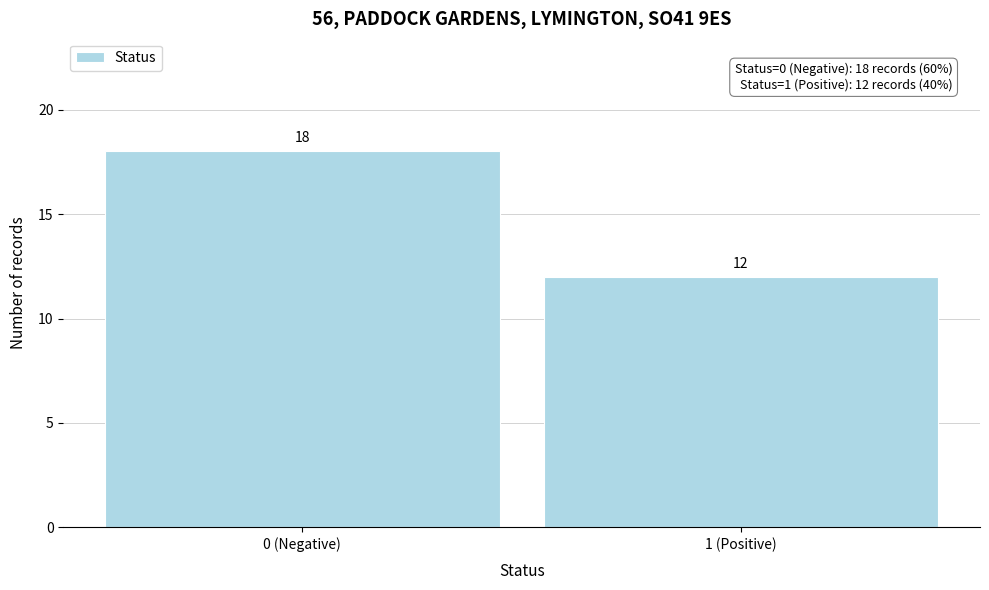

Reading right to left, transcribe all the data shown in this chart.

1 (Positive)=12	0 (Negative)=18